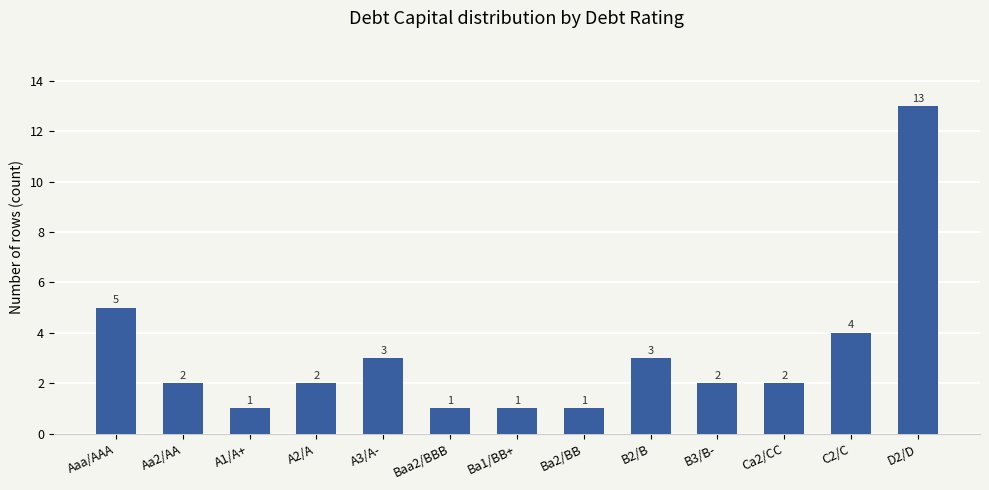

True or false: the data shows 0 at A1/A+.

False